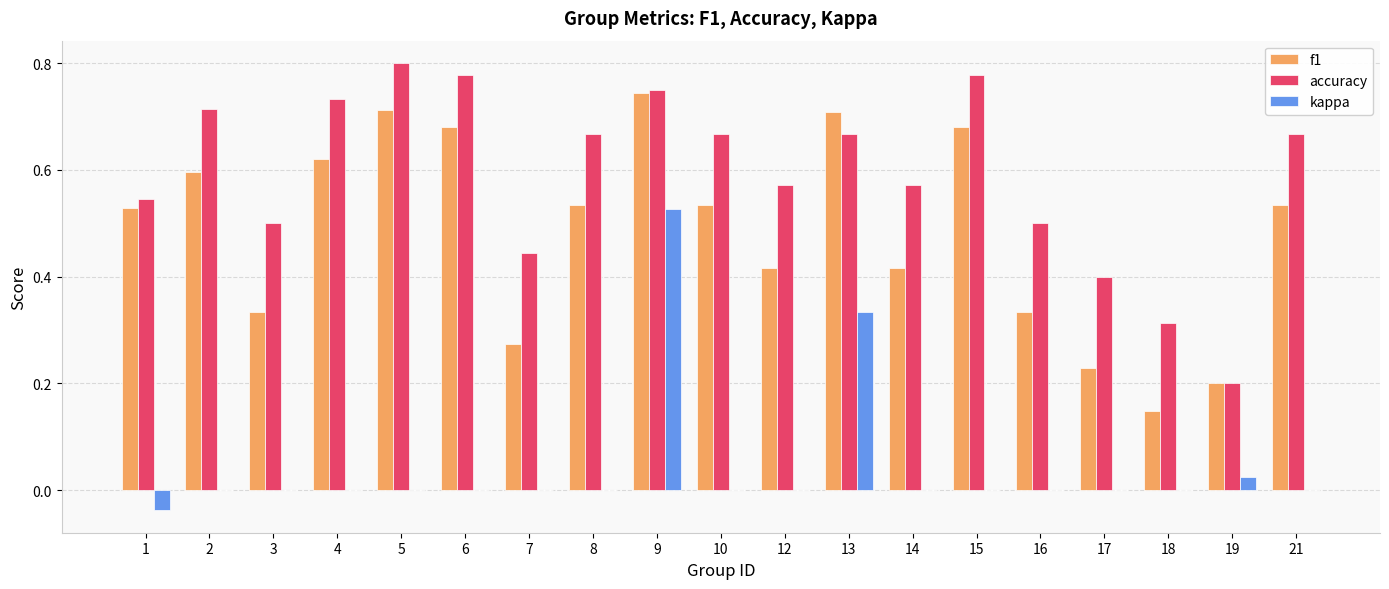

The accuracy series shows 0.5 at 1. True or false?

True